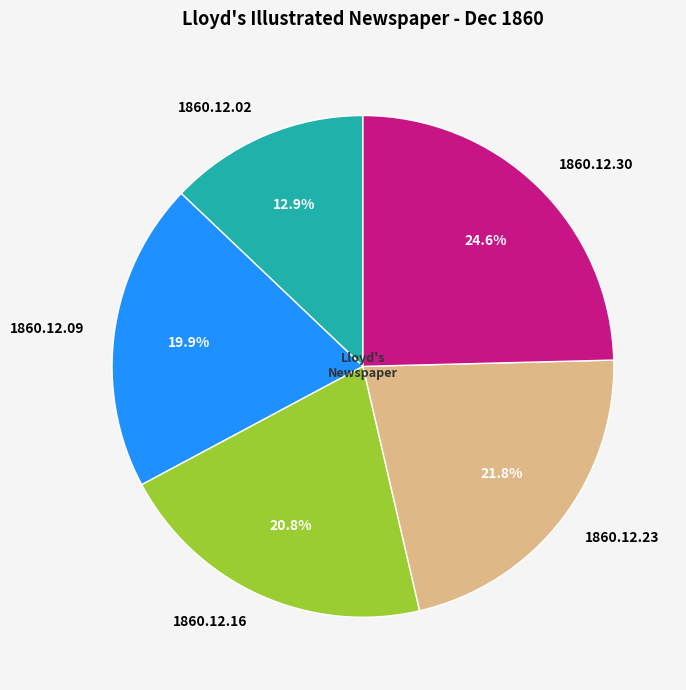

The 1860.12.16 slice represents 27% of the pie. True or false?

False